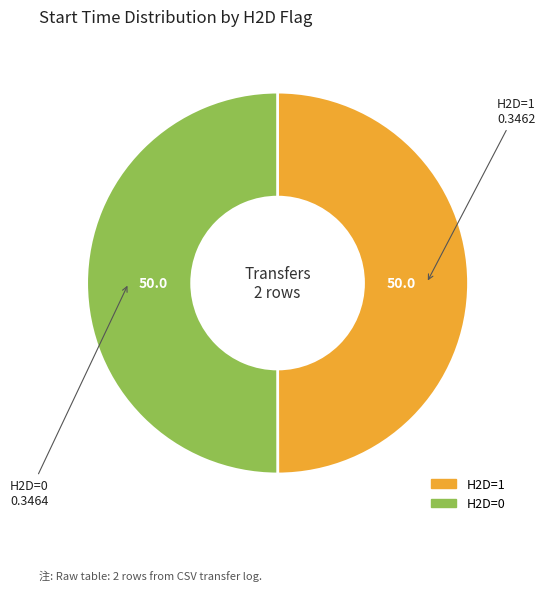

Combined, do H2D=1 and H2D=0 account for over 50%?

Yes